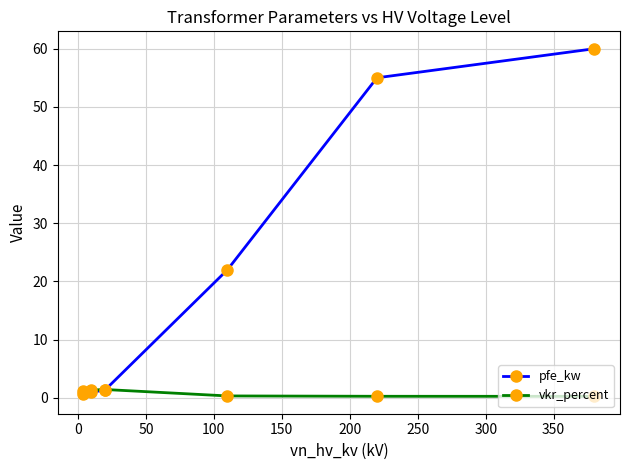

Rank the series by their maximum value, from highest to lowest.

pfe_kw, vkr_percent